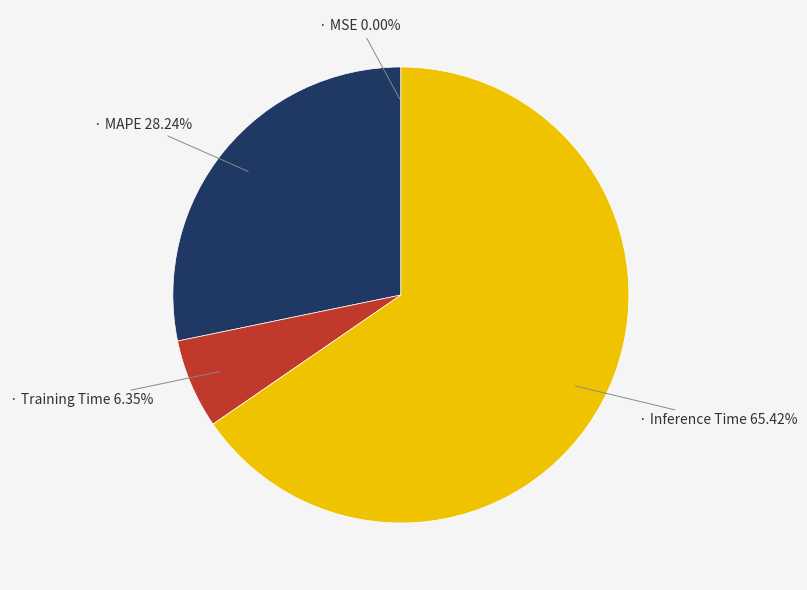

Does any single category account for the majority?

Yes